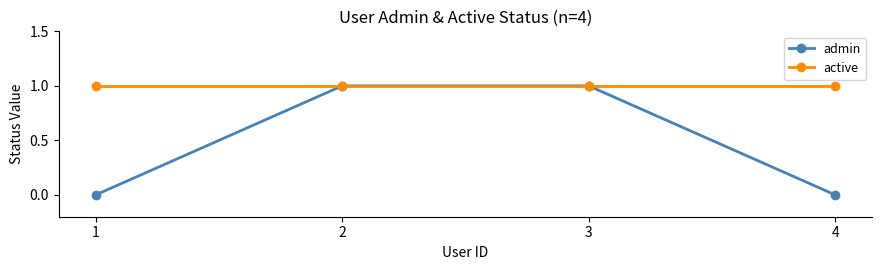

Which series has the widest spread of values?

admin